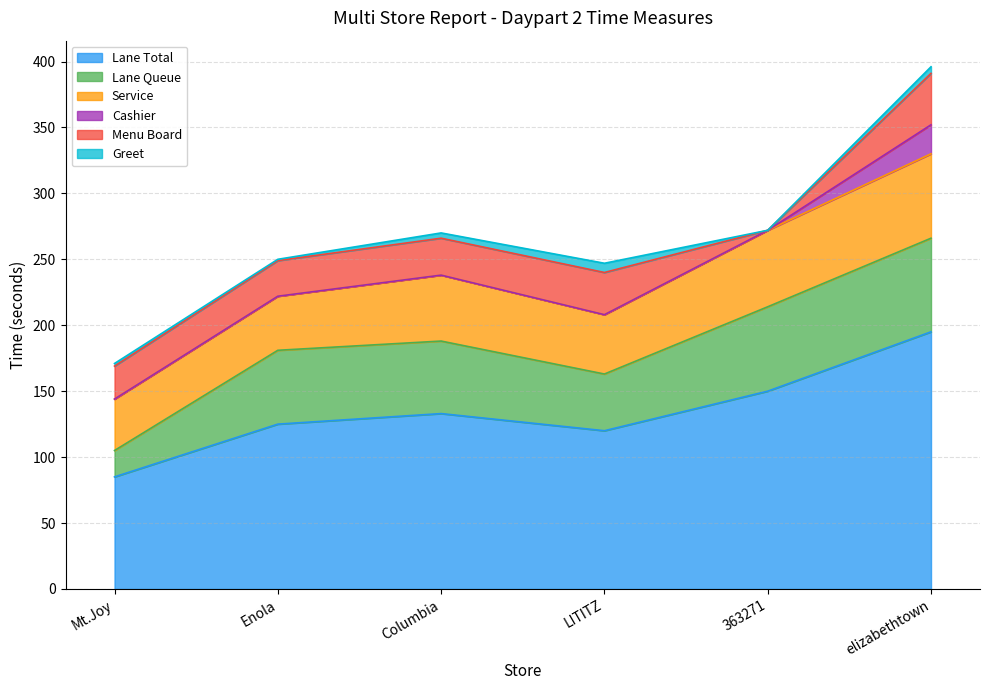

What is the average value of the Menu Board series?

25